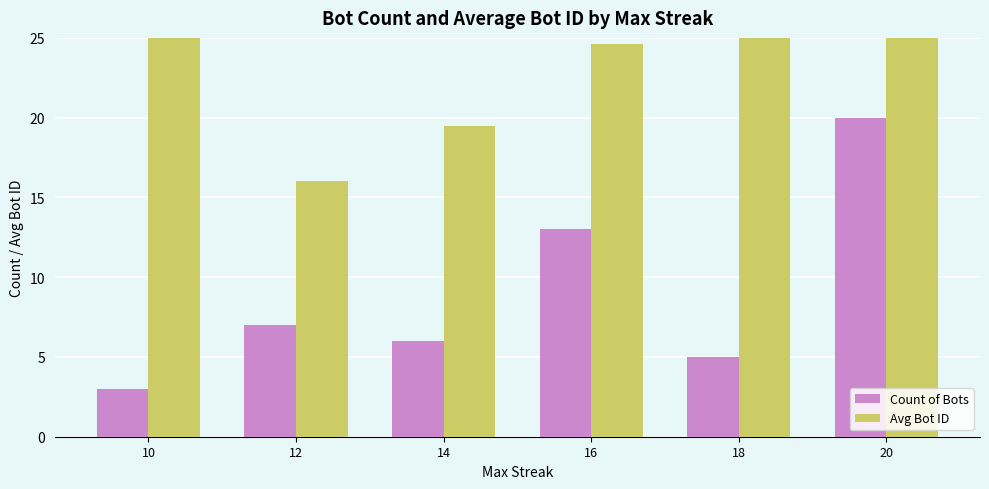

Is it true that Count of Bots equals 1.5 at 14?

False